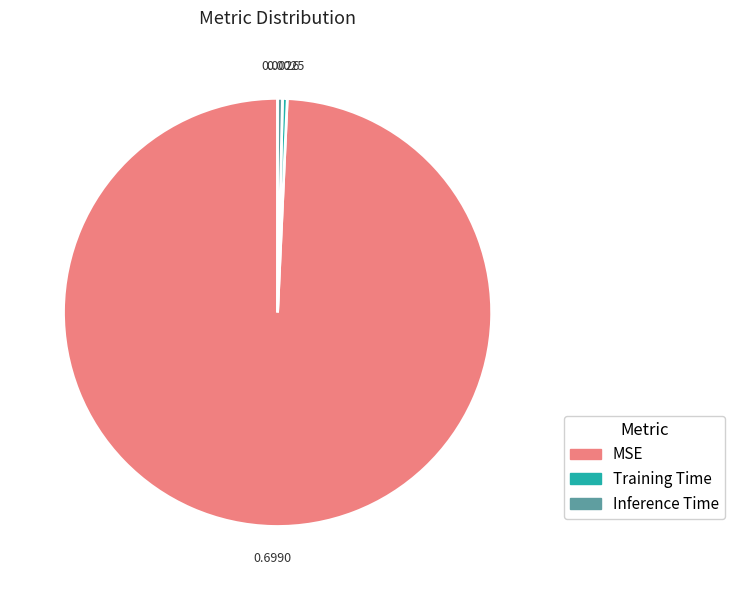

Which slice is the largest?

MSE